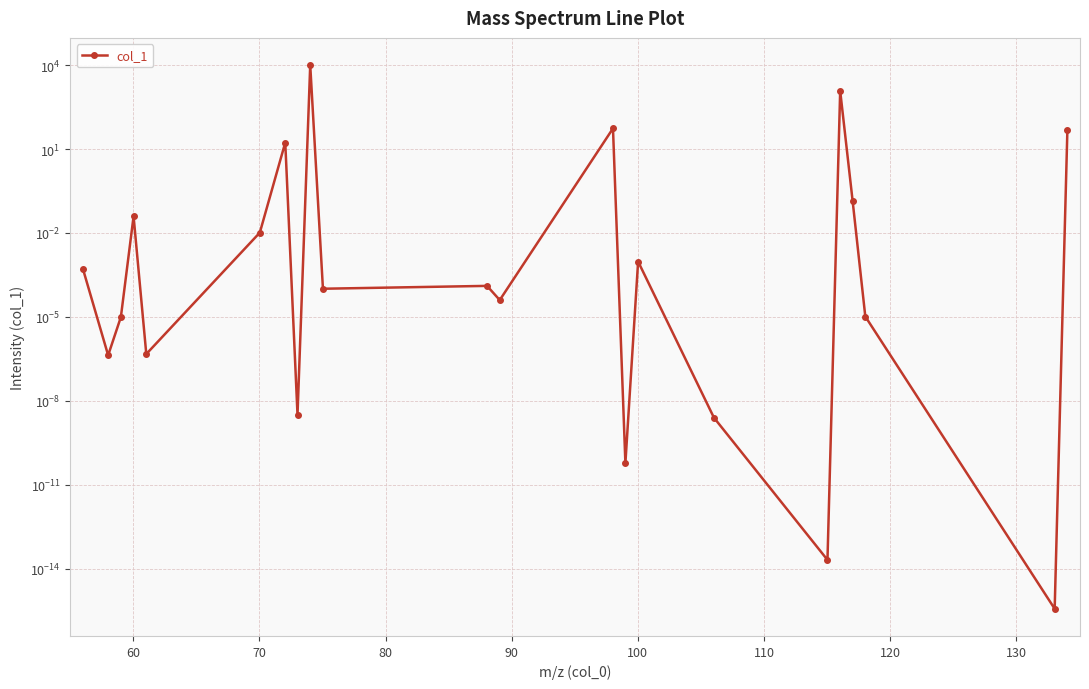

Does the chart display data point markers on the line(s)?

Yes